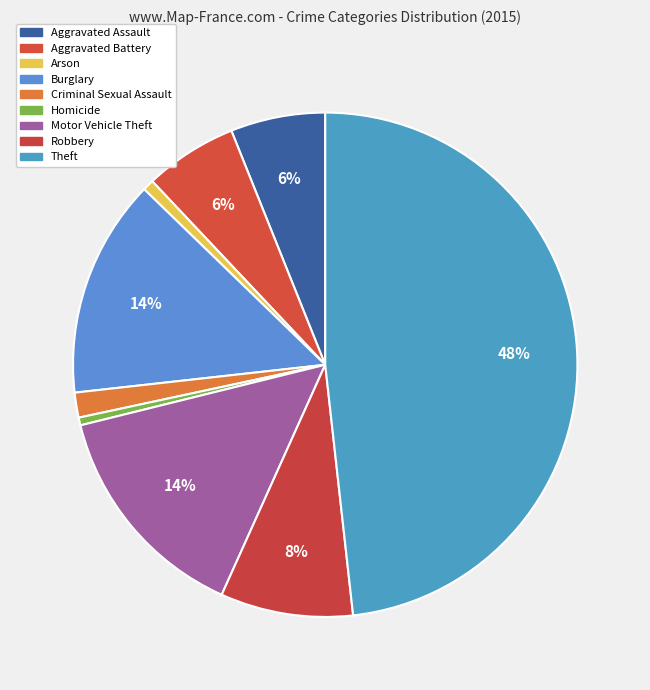

Is it true that Arson is 1% of the pie?

True